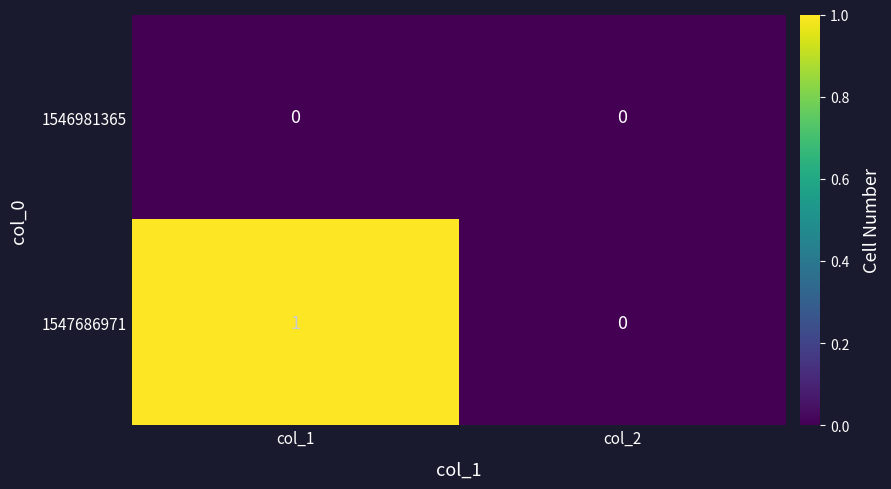

Is it true that 1546981365 equals 0 at col_1?

True